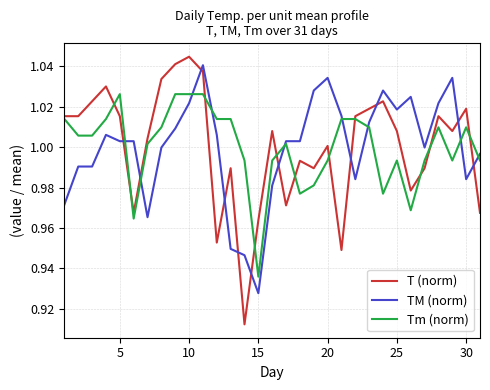

How many times do TM (norm) and T (norm) cross each other?

11